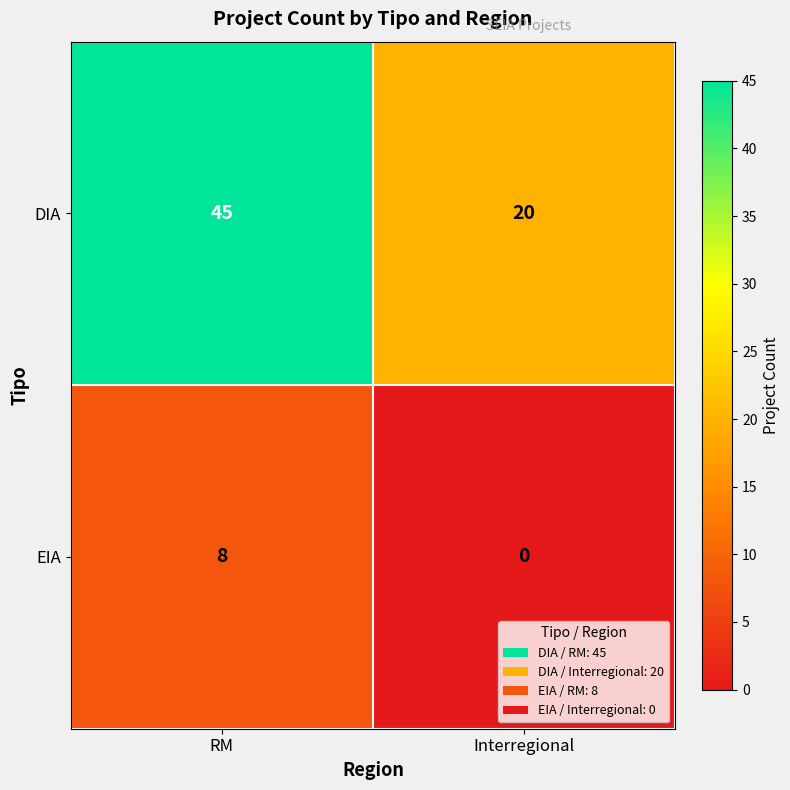

Which series changed the most between RM and Interregional?

DIA